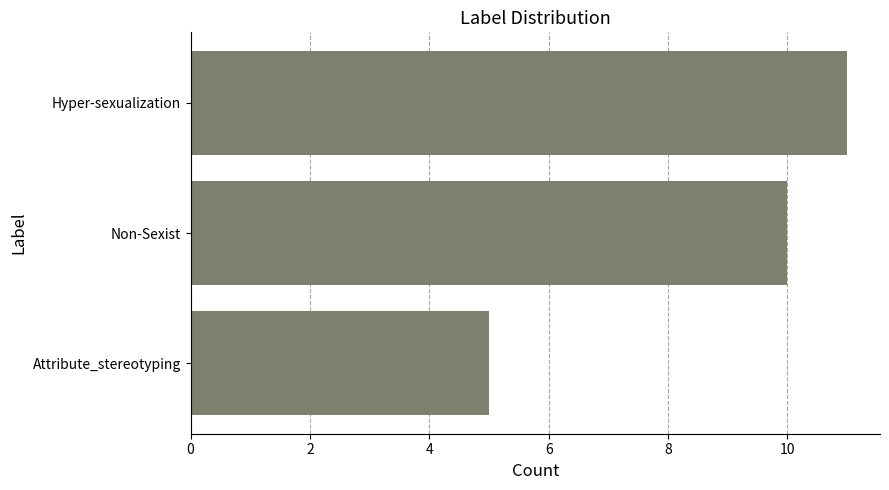

The chart shows a value of 17 at Hyper-sexualization. True or false?

False